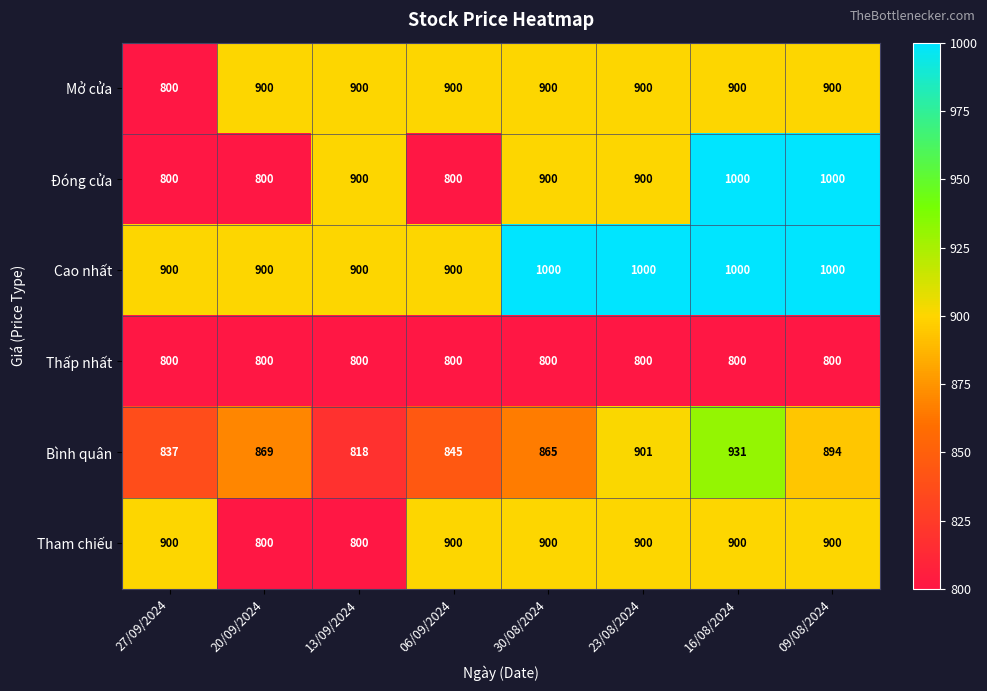

Which series has the largest total across all categories?

Cao nhất